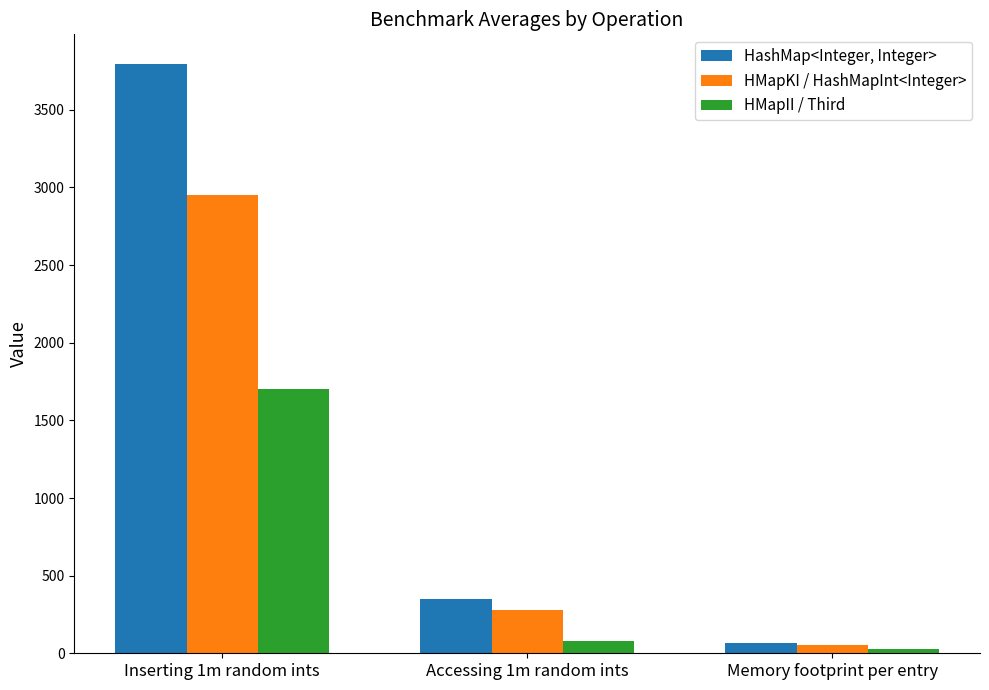

At which category is the sum across all series the highest?

Inserting 1m random ints